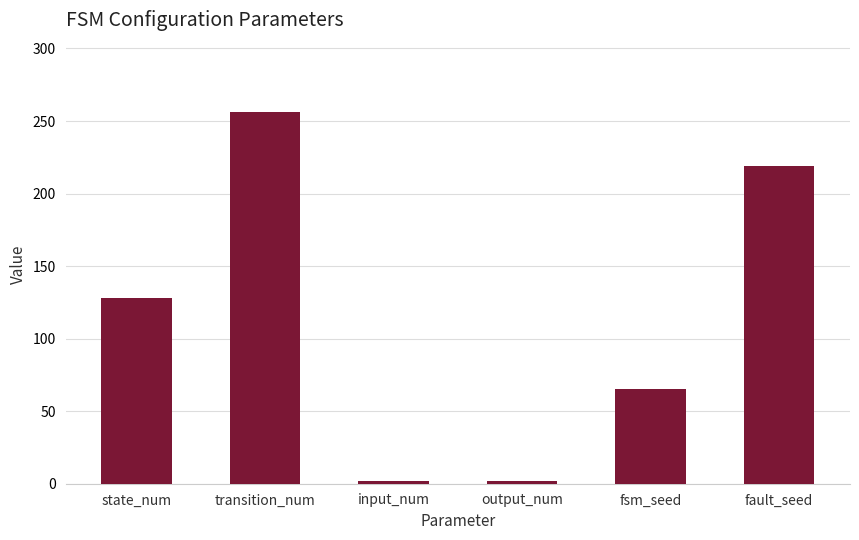

What is the label of the 5th bar from the left?

fsm_seed